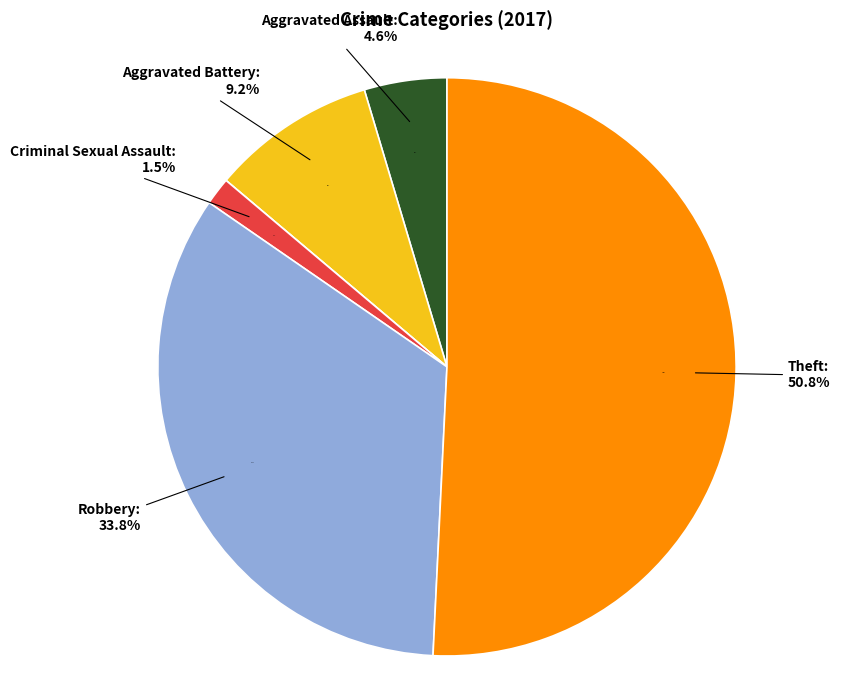

To the nearest percent, what percentage of the pie is Aggravated Battery?

9%